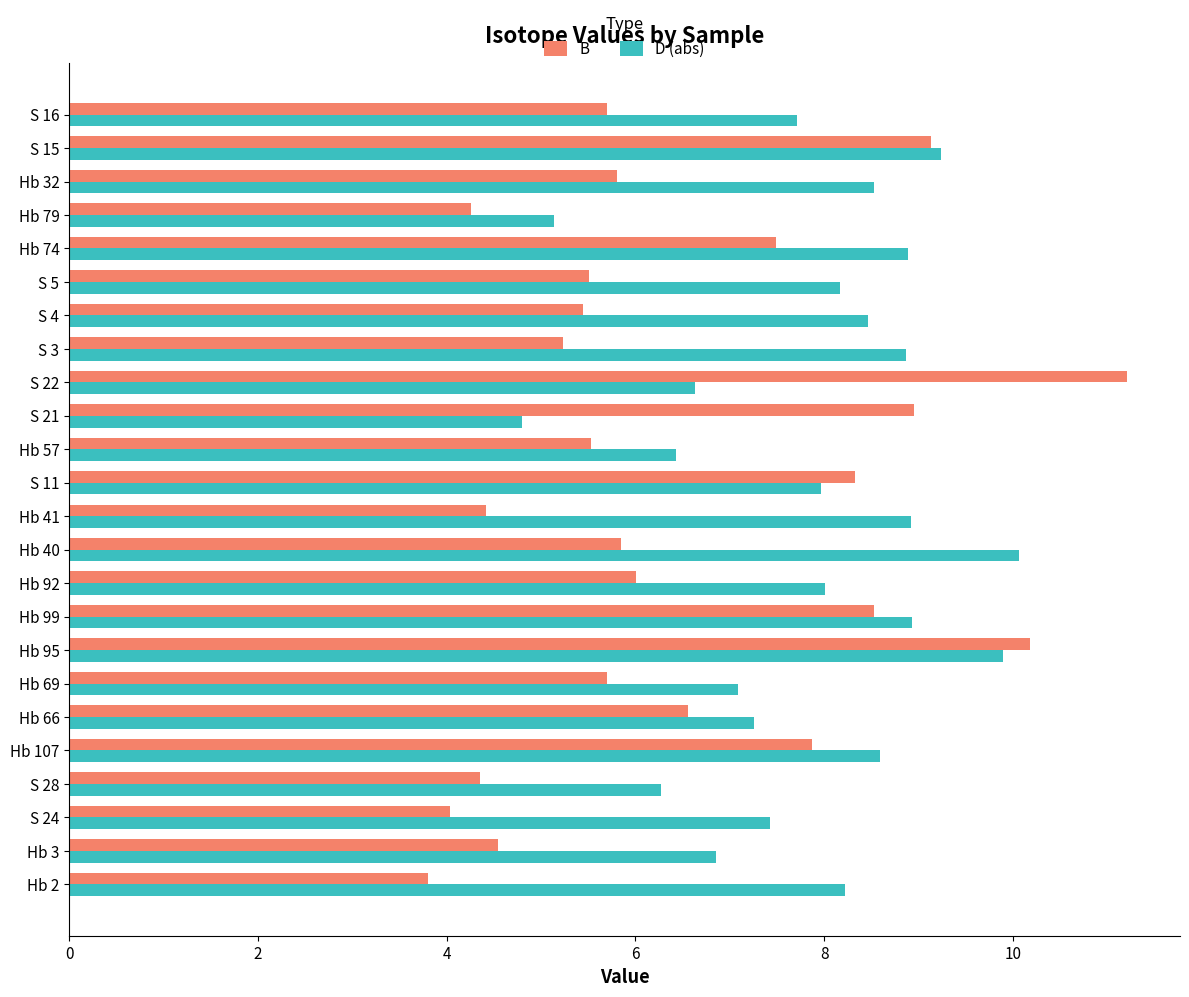

List the series in order of their peak value, lowest first.

D (abs), B